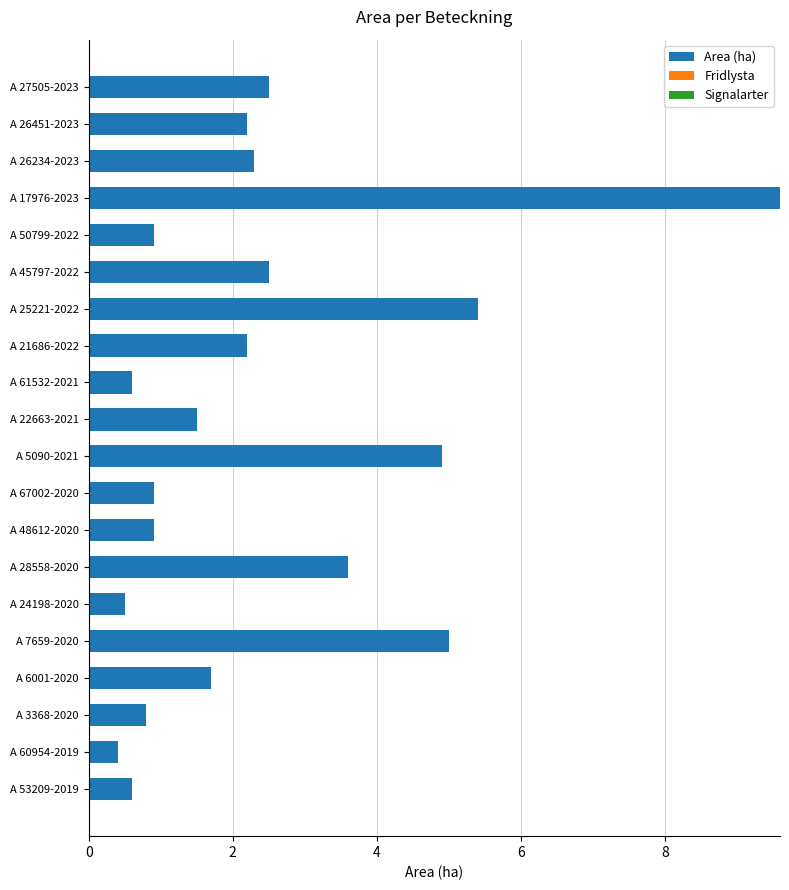

Reading bottom to top, list all the values displayed in this chart.

0.6	0.4	0.8	1.7	5.0	0.5	3.6	0.9	0.9	4.9	1.5	0.6	2.2	5.4	2.5	0.9	9.6	2.3	2.2	2.5